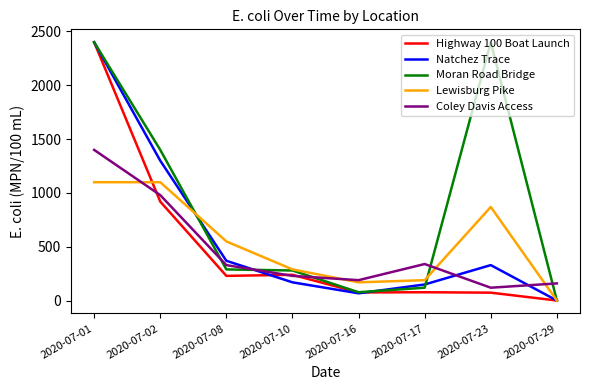

True or false: Coley Davis Access and Moran Road Bridge cross at least once.

True